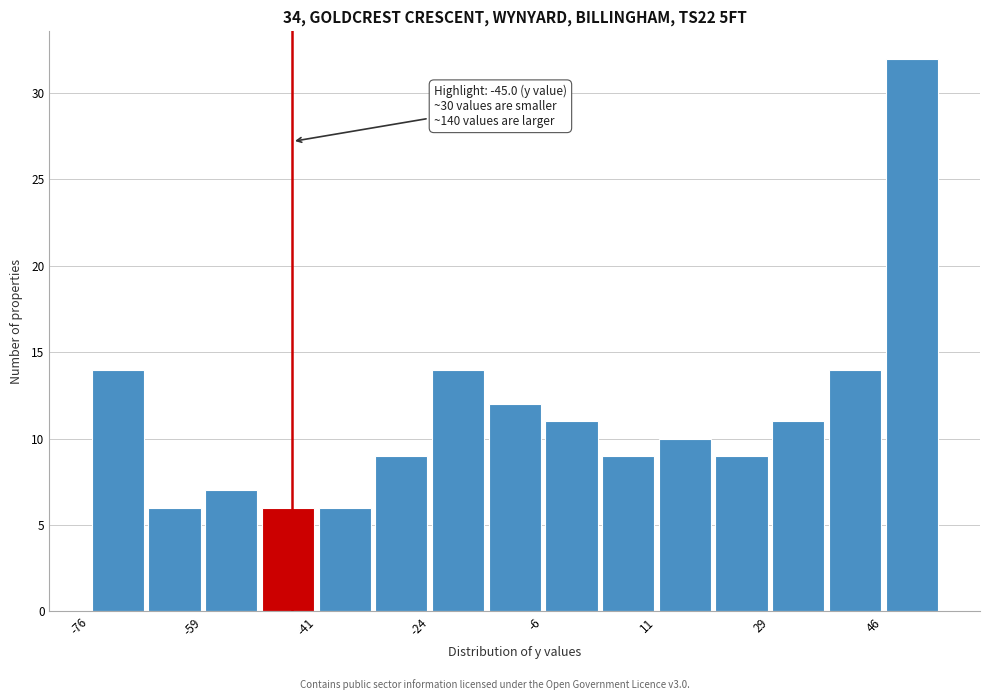

Which range on the x-axis has the tallest bar?

46 to 54